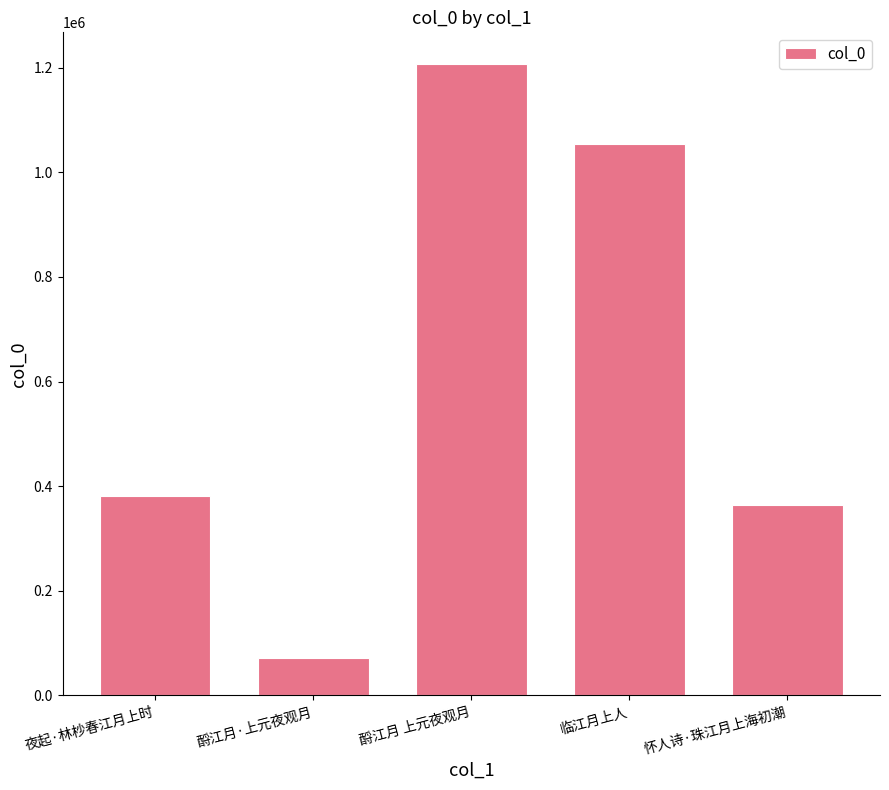

What is the value of the 1st bar from the left?

381430